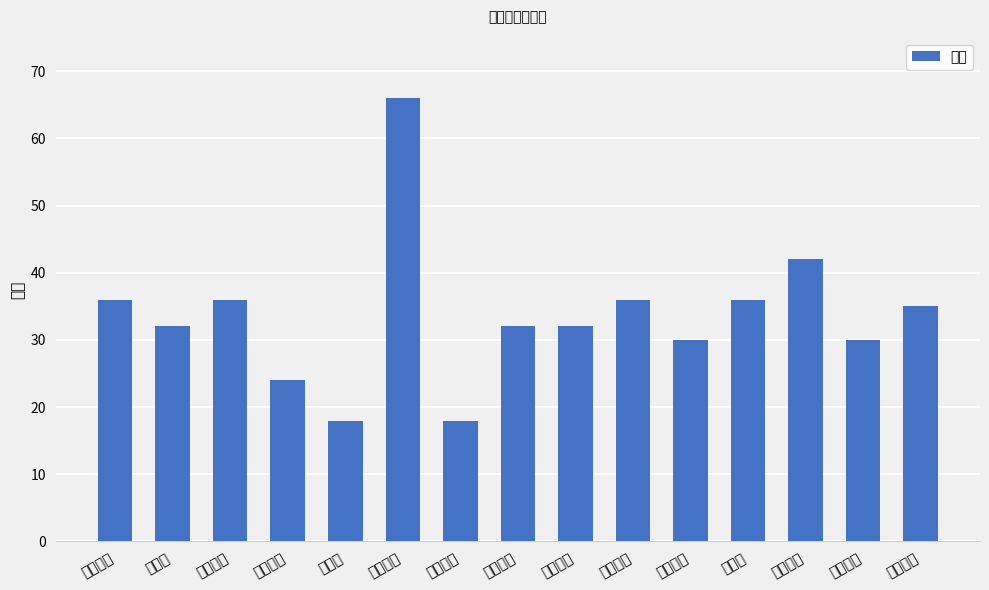

Reading left to right, what are all the values shown in this chart?

36	32	36	24	18	66	18	32	32	36	30	36	42	30	35